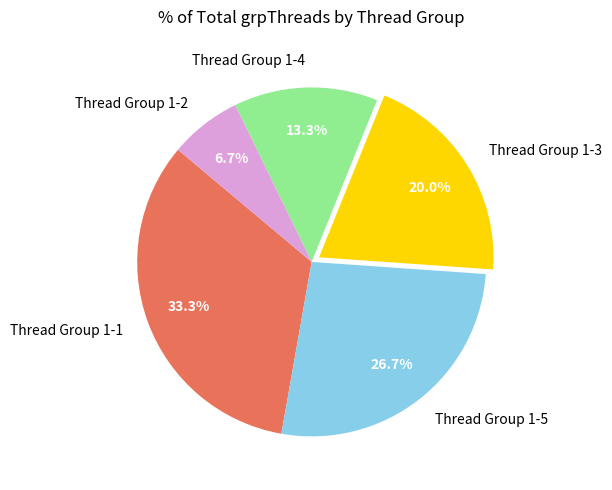

To the nearest percent, what is the combined percentage of Thread Group 1-1 and Thread Group 1-3?

53%